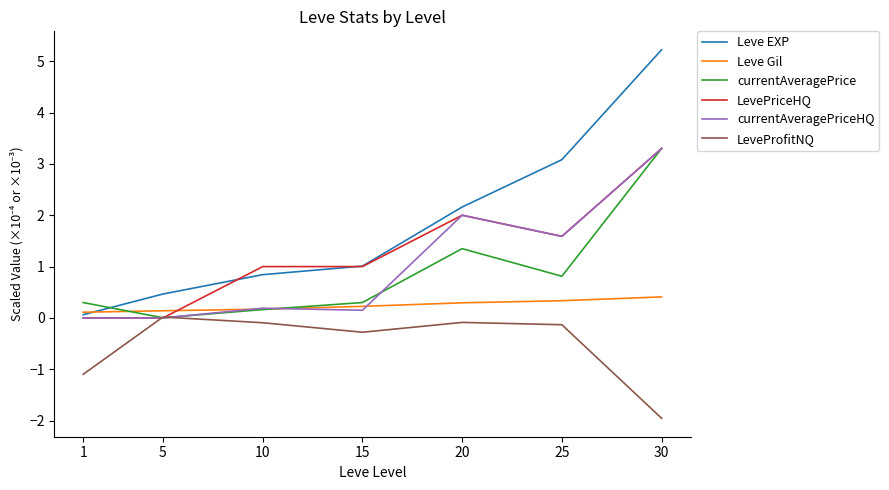

At which category is the sum across all series the highest?

30